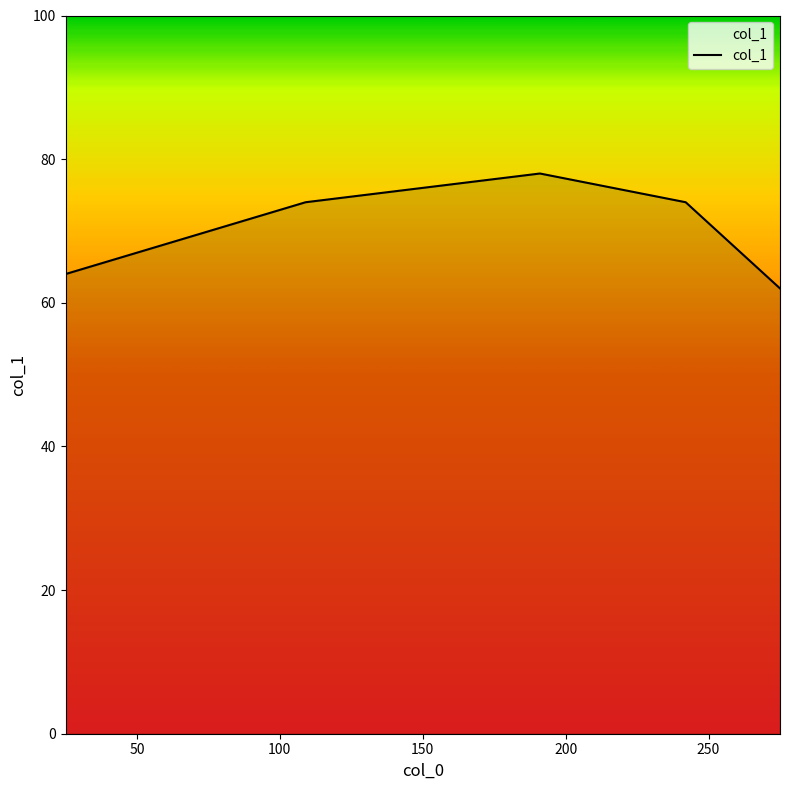

What is the difference between the maximum and minimum values?

16